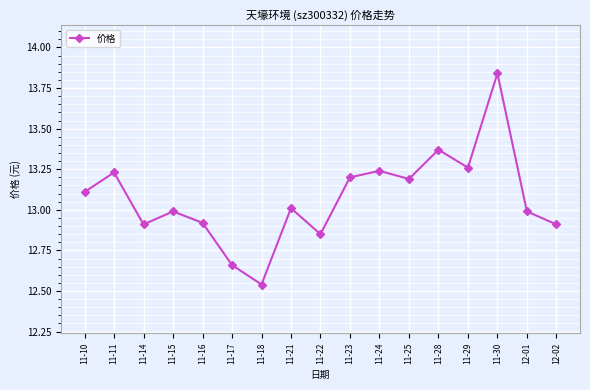

The value at 11-10 is 6.4. True or false?

False